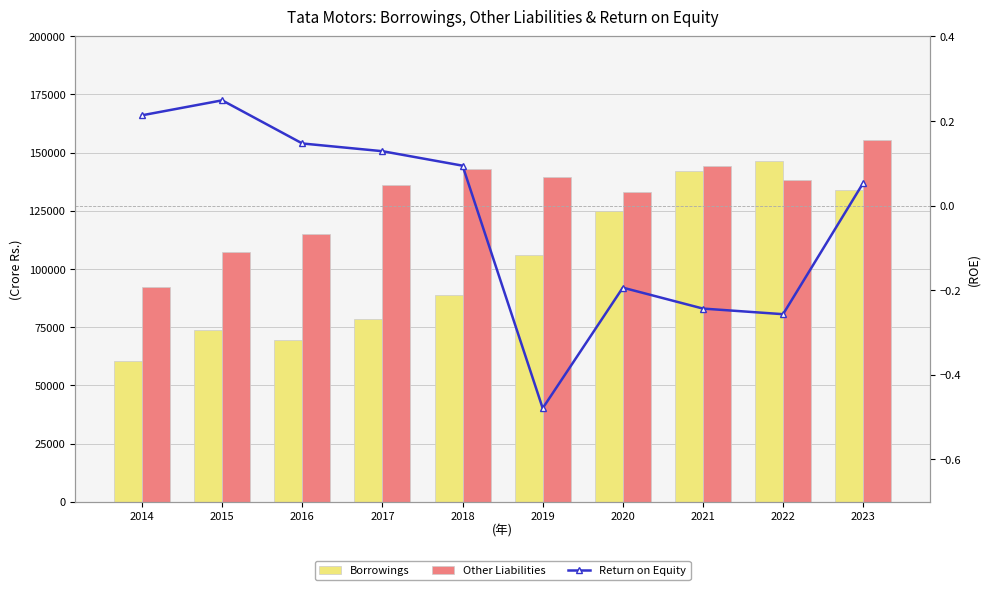

How many data points in Borrowings are above 106175?

5